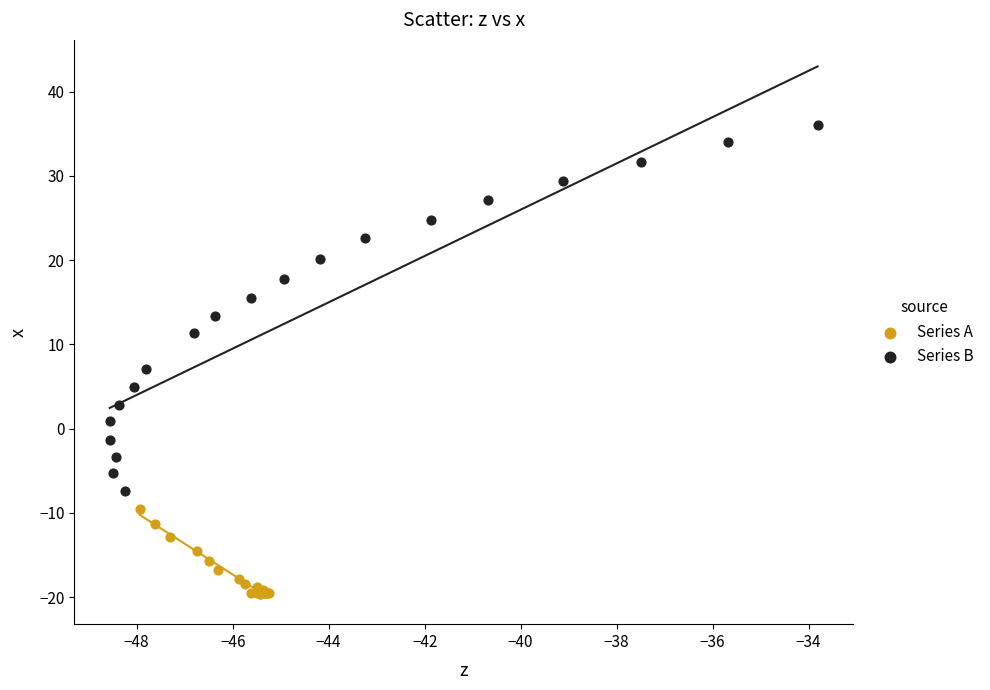

Which series contains the lowest Y value?

Series A